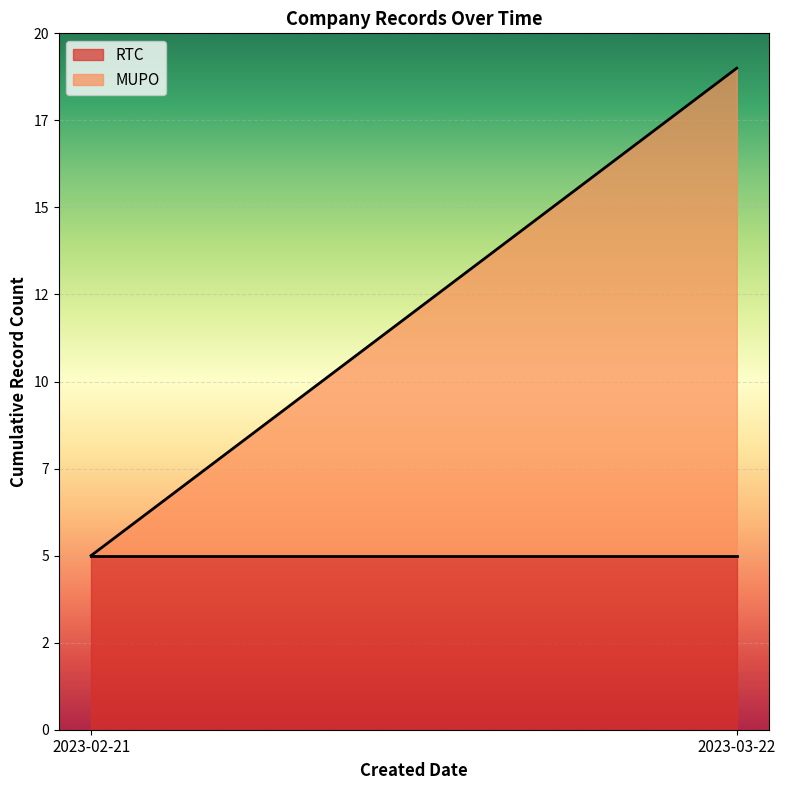

Where does the data first go above 10?

2023-03-22